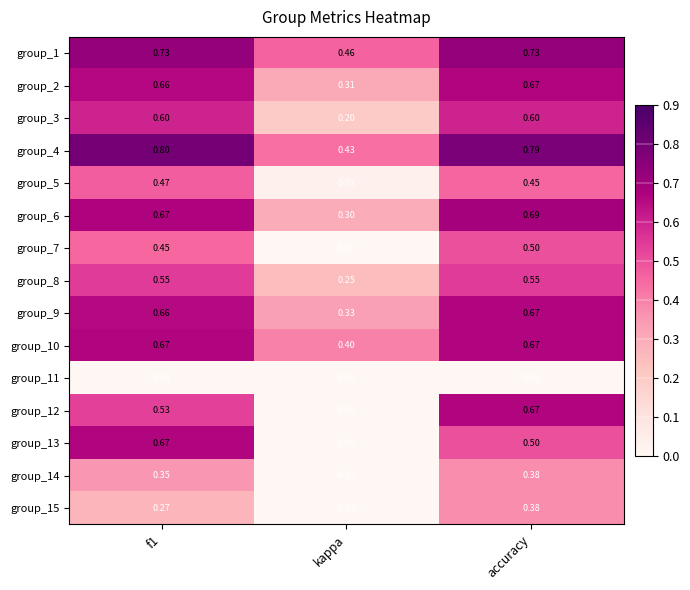

Between f1 and accuracy, which series saw the biggest shift?

group_13